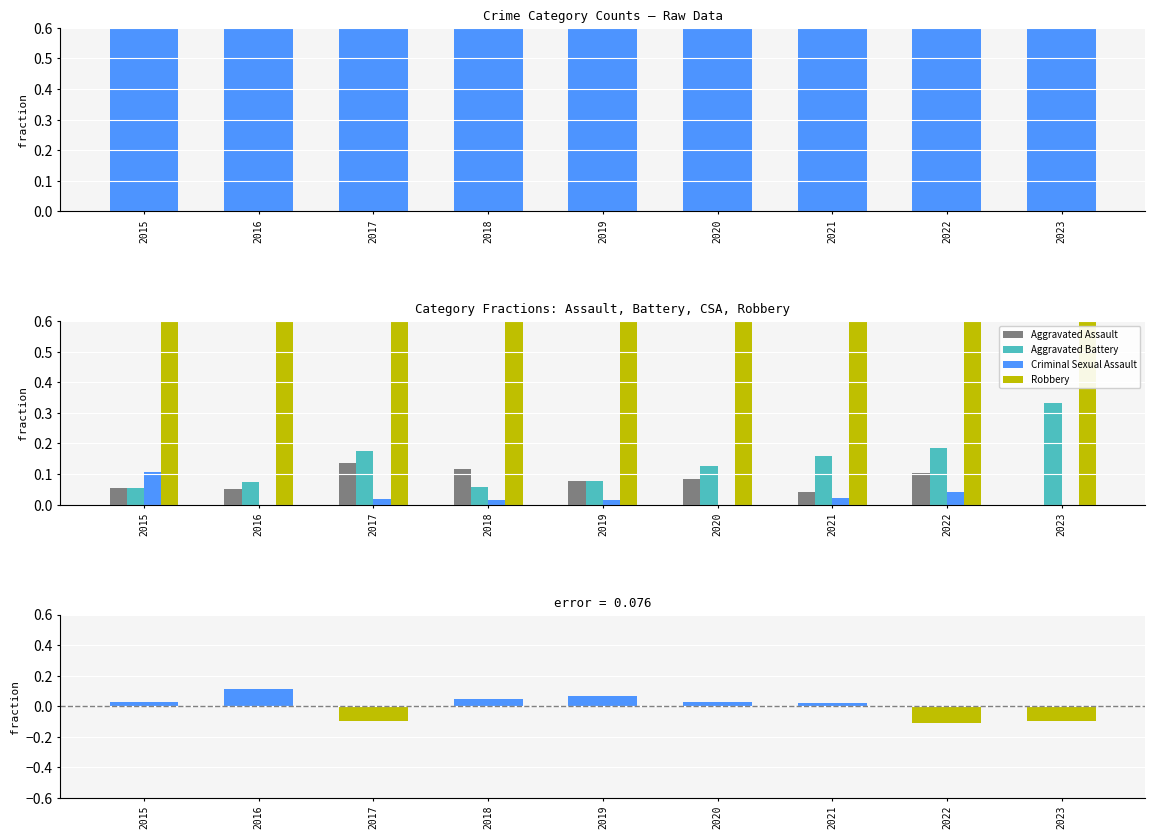

What is the total value across all series at 2017?

0.2